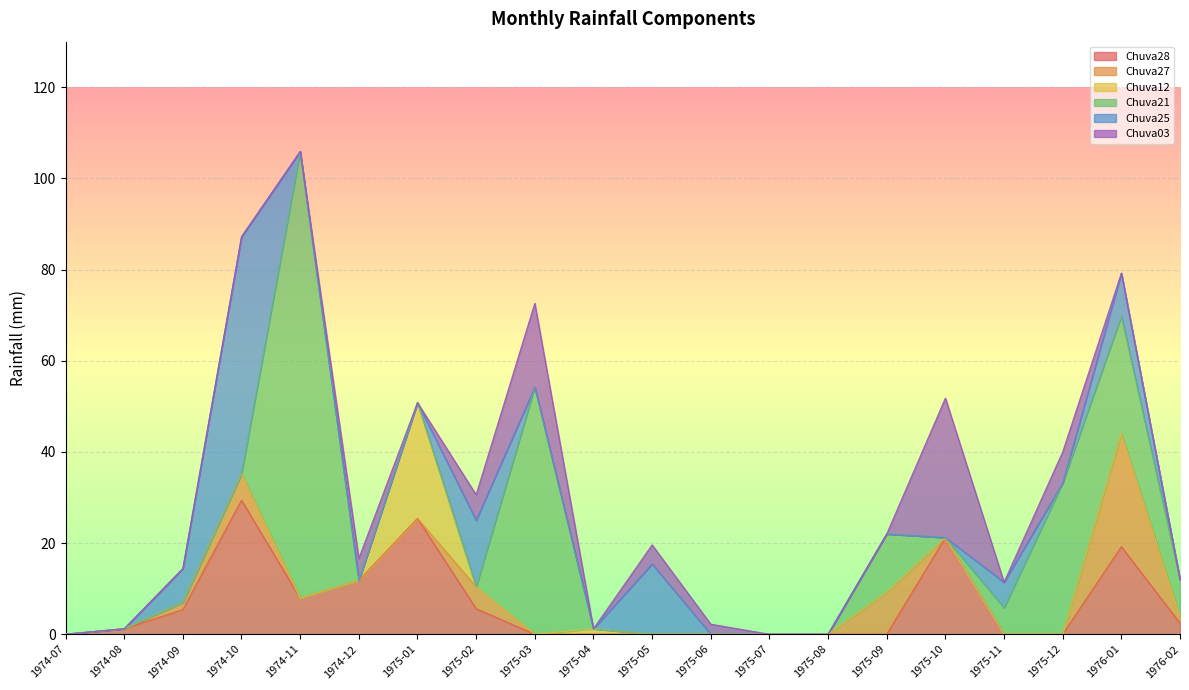

Reading right to left, extract all data points from this chart.

Chuva28: 1976-02=2.4	1976-01=19.2	1975-12=0.0	1975-11=0.0	1975-10=21.2	1975-09=0.0	1975-08=0.0	1975-07=0.0	1975-06=0.0	1975-05=0.0	1975-04=0.0	1975-03=0.0	1975-02=5.6	1975-01=25.4	1974-12=11.8	1974-11=7.9	1974-10=29.4	1974-09=5.4	1974-08=1.2	1974-07=0.0
Chuva27: 1976-02=1.4	1976-01=24.8	1975-12=0.0	1975-11=0.0	1975-10=0.0	1975-09=9.2	1975-08=0.0	1975-07=0.0	1975-06=0.0	1975-05=0.0	1975-04=0.0	1975-03=0.0	1975-02=4.8	1975-01=0.0	1974-12=0.0	1974-11=0.0	1974-10=5.8	1974-09=1.6	1974-08=0.0	1974-07=0.0
Chuva12: 1976-02=0.0	1976-01=0.0	1975-12=0.0	1975-11=0.0	1975-10=0.0	1975-09=0.0	1975-08=0.0	1975-07=0.0	1975-06=0.0	1975-05=0.0	1975-04=1.2	1975-03=0.0	1975-02=0.0	1975-01=25.4	1974-12=0.0	1974-11=0.0	1974-10=0.0	1974-09=0.0	1974-08=0.0	1974-07=0.0
Chuva21: 1976-02=8.2	1976-01=25.8	1975-12=33.2	1975-11=5.8	1975-10=0.0	1975-09=12.8	1975-08=0.0	1975-07=0.0	1975-06=0.0	1975-05=0.0	1975-04=0.0	1975-03=54.2	1975-02=0.0	1975-01=0.0	1974-12=0.0	1974-11=98.0	1974-10=0.0	1974-09=0.0	1974-08=0.0	1974-07=0.0
Chuva25: 1976-02=0.0	1976-01=9.4	1975-12=0.0	1975-11=5.6	1975-10=0.0	1975-09=0.0	1975-08=0.0	1975-07=0.0	1975-06=0.0	1975-05=15.4	1975-04=0.0	1975-03=0.0	1975-02=14.6	1975-01=0.0	1974-12=0.0	1974-11=0.0	1974-10=52.0	1974-09=7.4	1974-08=0.0	1974-07=0.0
Chuva03: 1976-02=0.0	1976-01=0.0	1975-12=6.8	1975-11=0.0	1975-10=30.6	1975-09=0.0	1975-08=0.0	1975-07=0.0	1975-06=2.2	1975-05=4.2	1975-04=0.0	1975-03=18.4	1975-02=5.6	1975-01=0.0	1974-12=4.8	1974-11=0.0	1974-10=0.0	1974-09=0.0	1974-08=0.0	1974-07=0.0